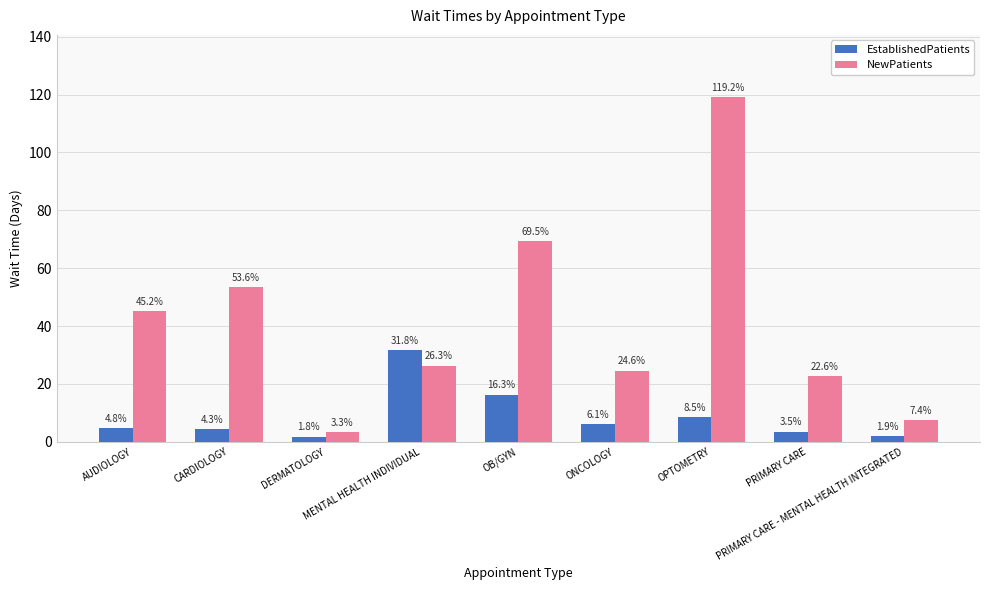

What is the minimum value shown in the chart?

1.8